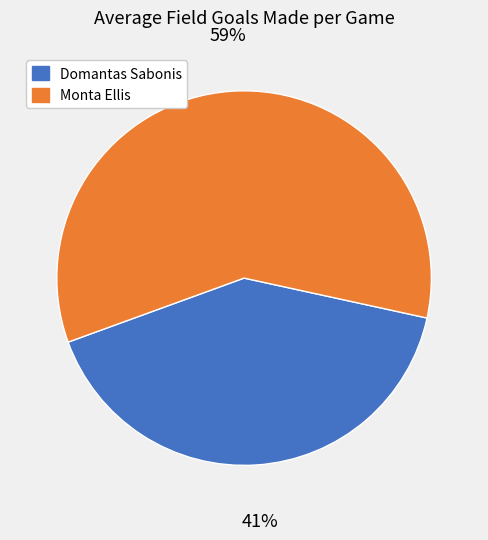

Which category accounts for the majority?

Monta Ellis